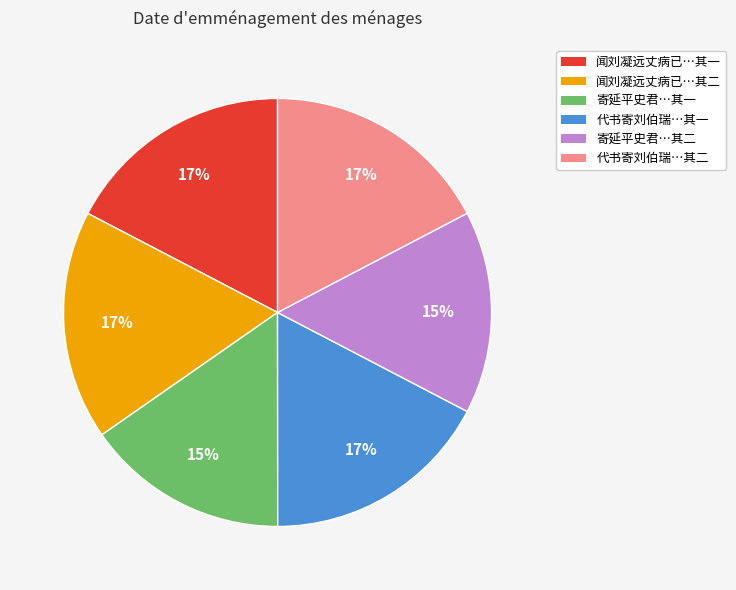

To the nearest percent, what is the difference between the largest and smallest slice percentages?

2%